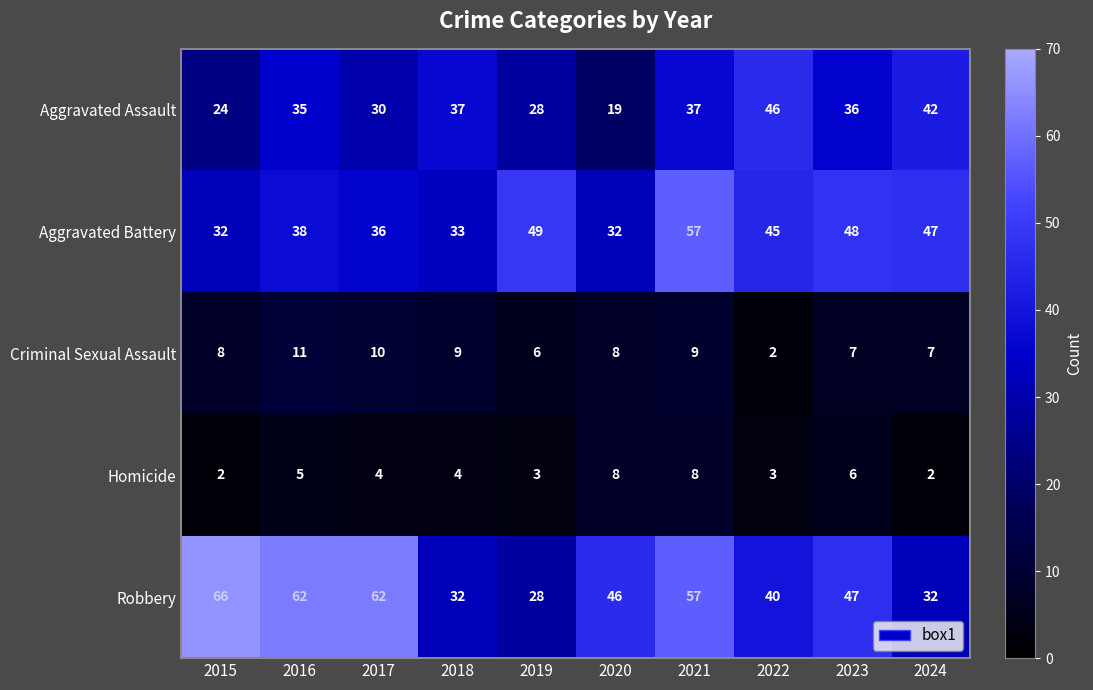

What is the difference between the highest and lowest values at 2021?

49